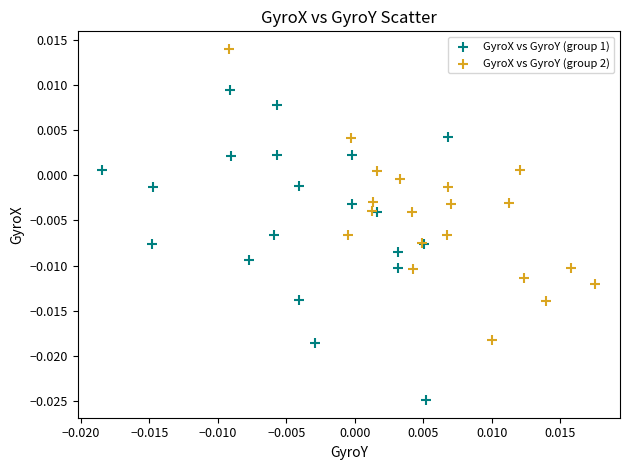

Which series has the largest Y range (max minus min)?

GyroX vs GyroY (group 1)